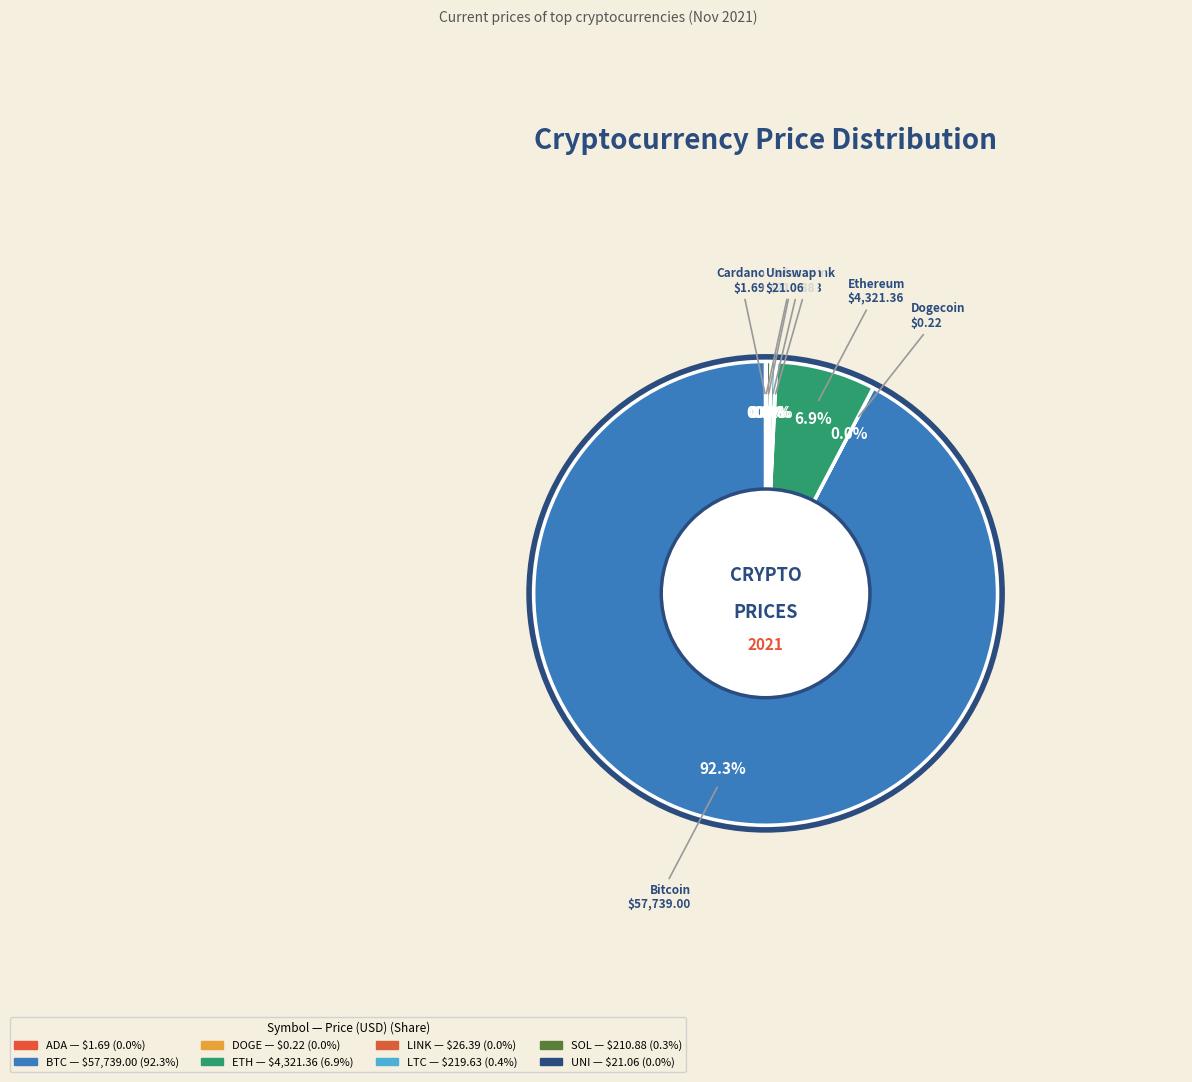

Rank the categories by value from lowest to highest.

doge, ada, uni, link, sol, ltc, eth, btc